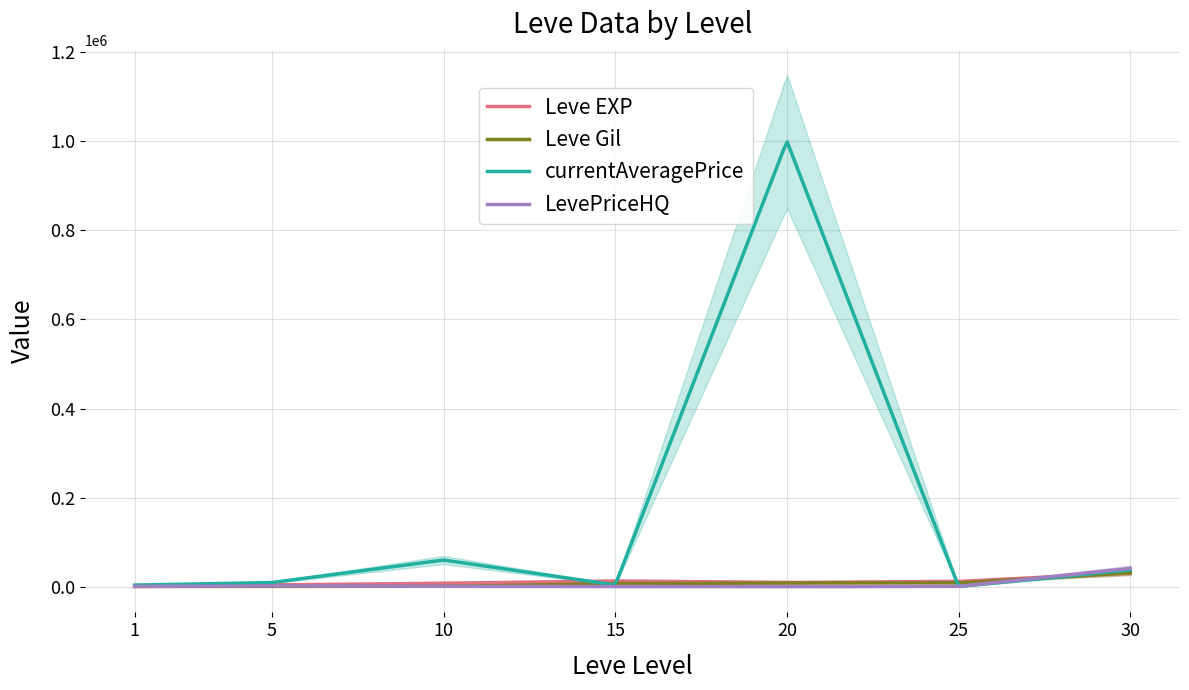

List the labels in order of Leve EXP value, smallest first.

1, 5, 10, 20, 25, 15, 30